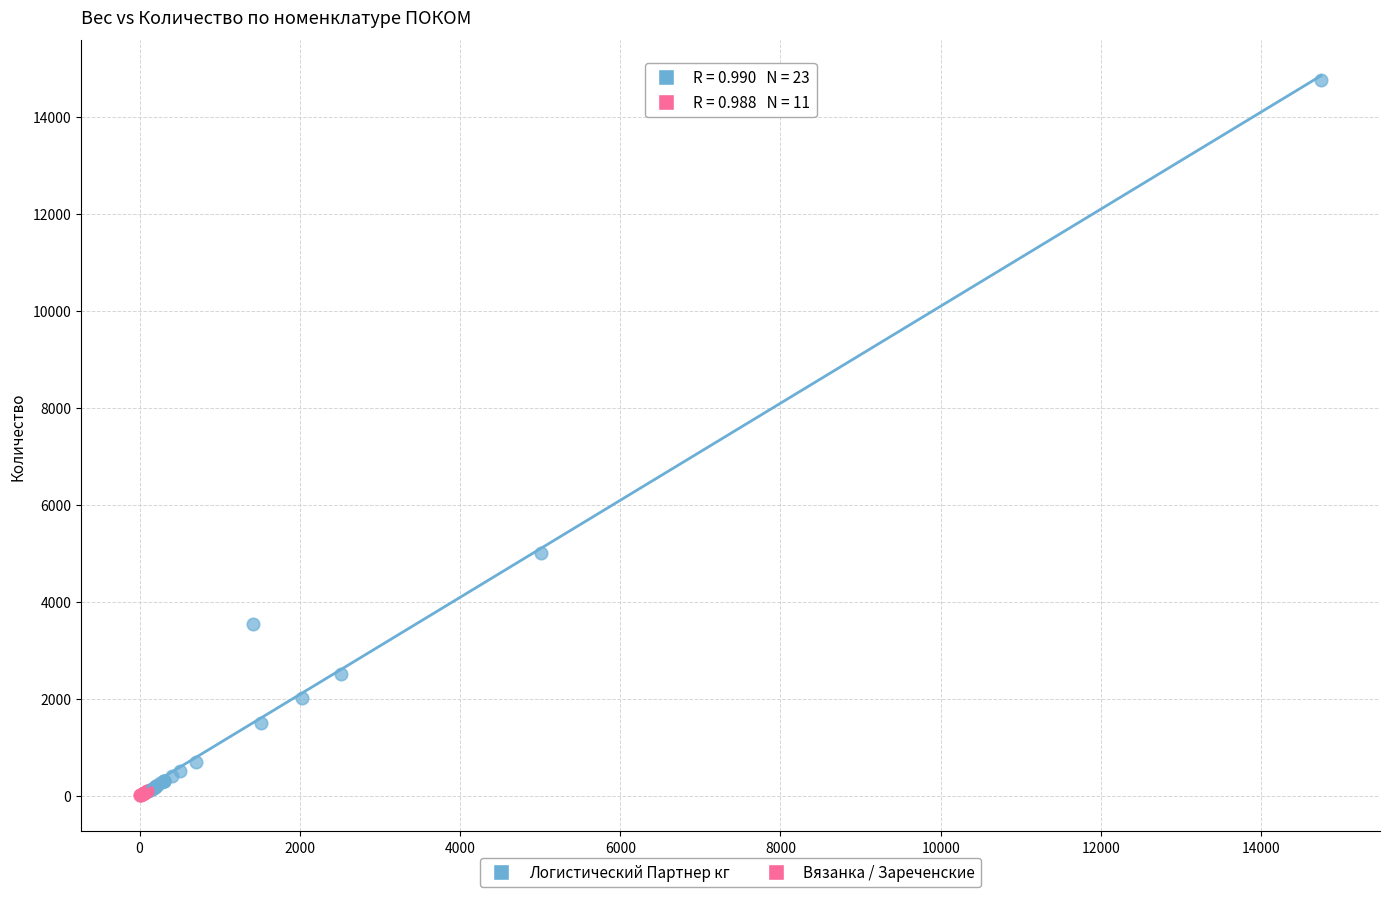

Which series reaches the maximum Y coordinate?

Логистический Партнер кг